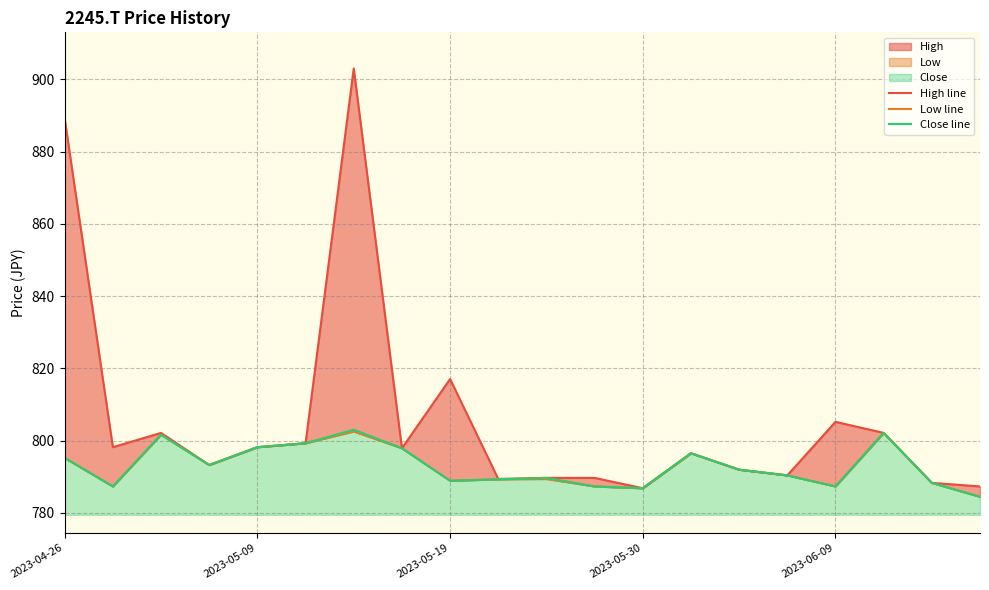

How many categories are shown in the chart?

20